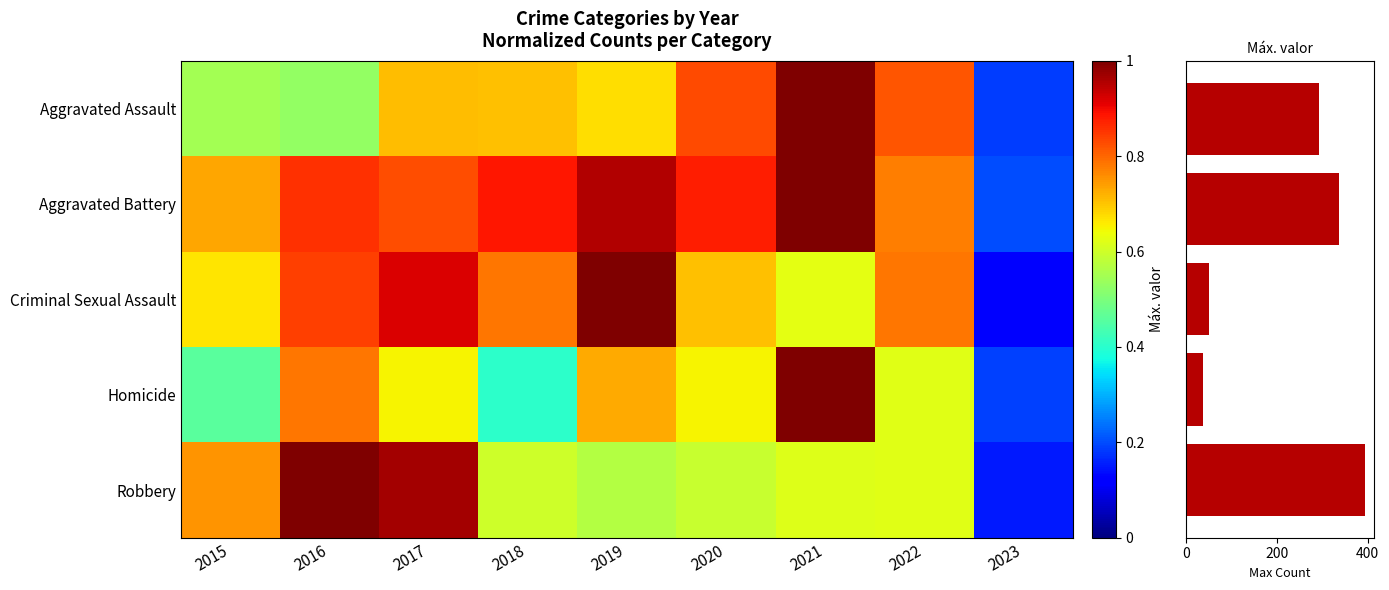

Reading left to right, extract all data points from this chart.

Aggravated Assault: 2015=0.5	2016=0.5	2017=0.7	2018=0.7	2019=0.7	2020=0.8	2021=1.0	2022=0.8	2023=0.2
Aggravated Battery: 2015=0.7	2016=0.9	2017=0.8	2018=0.9	2019=1.0	2020=0.9	2021=1.0	2022=0.8	2023=0.2
Criminal Sexual Assault: 2015=0.7	2016=0.8	2017=0.9	2018=0.8	2019=1.0	2020=0.7	2021=0.6	2022=0.8	2023=0.1
Homicide: 2015=0.5	2016=0.8	2017=0.6	2018=0.4	2019=0.7	2020=0.6	2021=1.0	2022=0.6	2023=0.2
Robbery: 2015=0.8	2016=1.0	2017=1.0	2018=0.6	2019=0.6	2020=0.6	2021=0.6	2022=0.6	2023=0.1